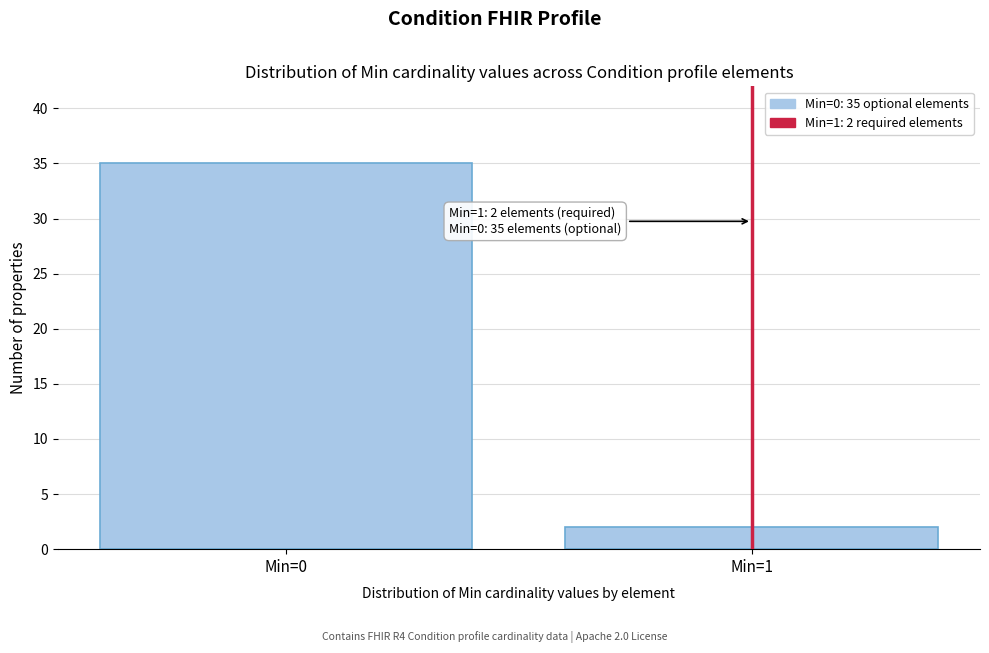

Reading left to right, extract all data points from this chart.

35	2